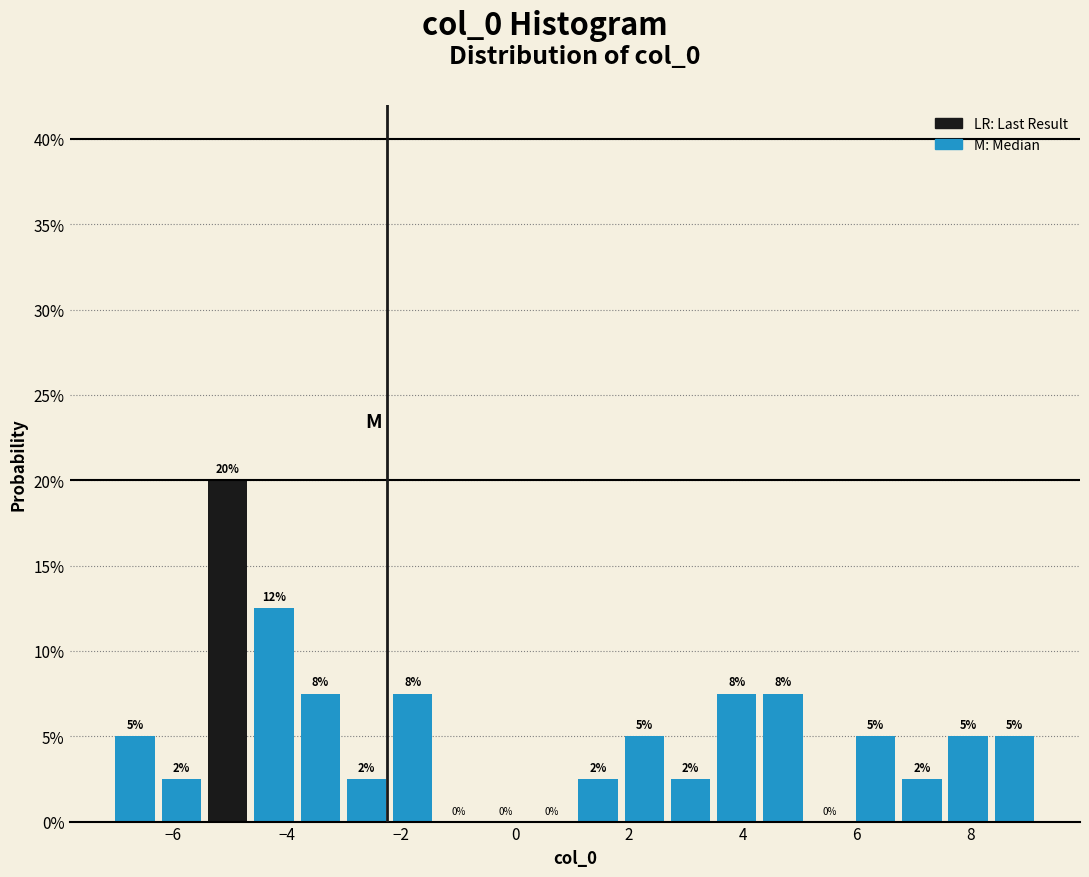

Which range on the x-axis has the tallest bar?

-5.4 to -4.6